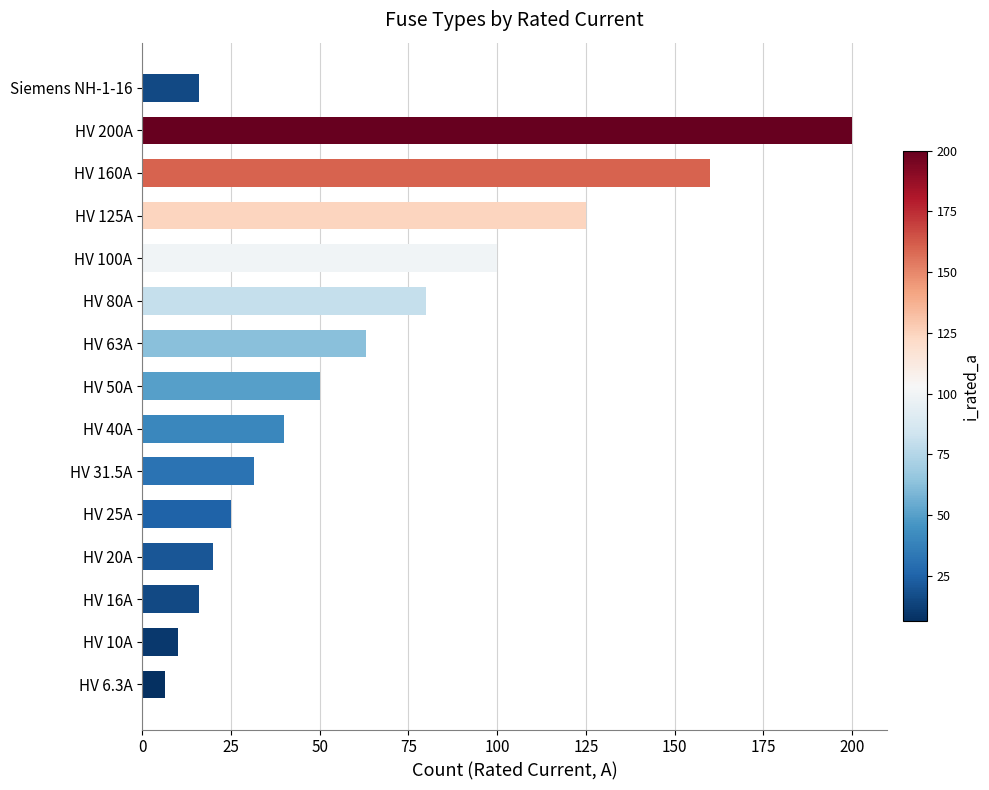

Between HV 200A and HV 80A, which is larger?

HV 200A